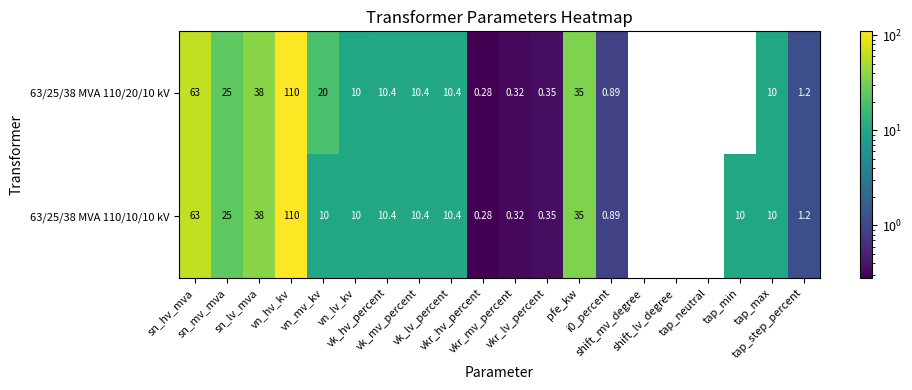

How many positive values does the 63/25/38 MVA 110/20/10 kV series have?

16